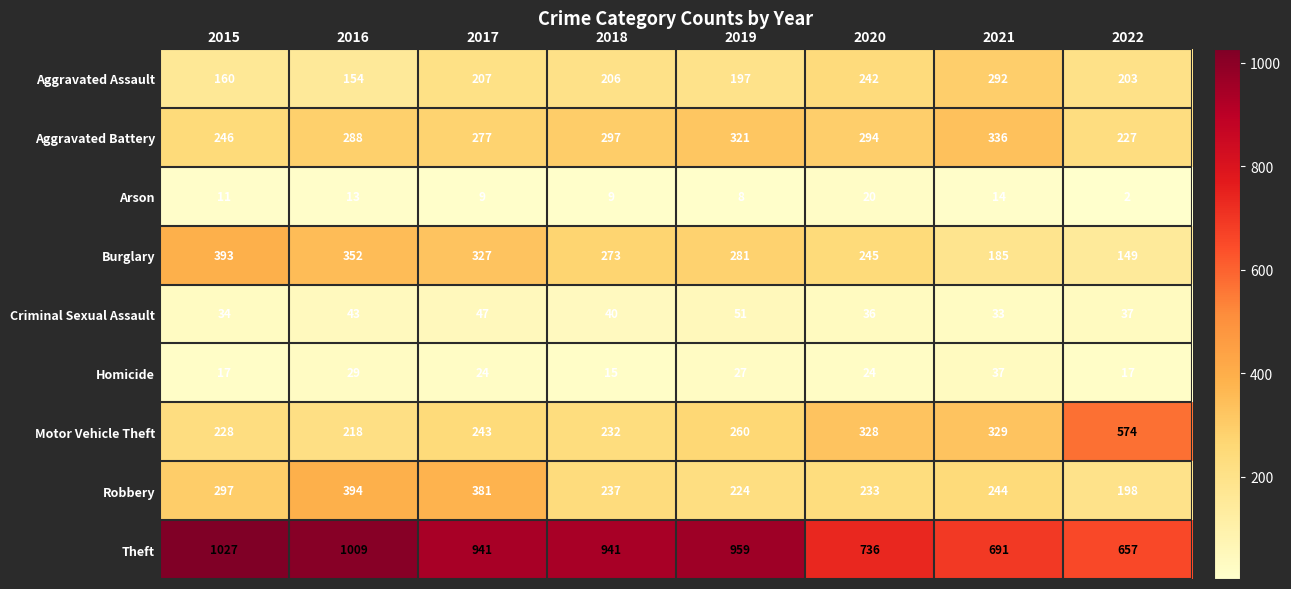

Which series has the largest total across all categories?

Theft